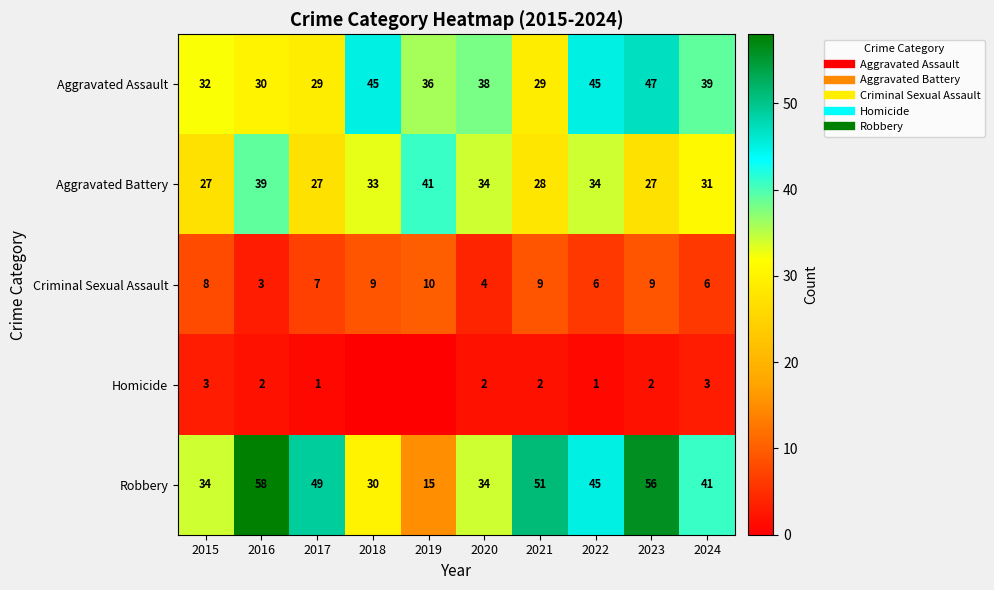

What is the greatest value displayed?

58